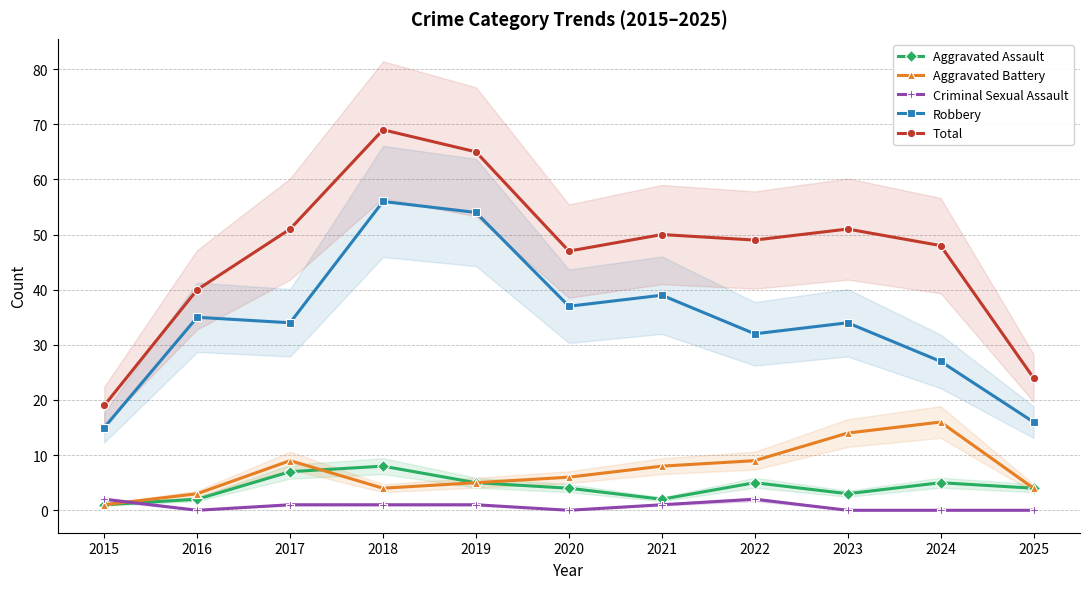

Reading left to right, what are all the values shown in this chart?

Aggravated Assault: 2015=1	2016=2	2017=7	2018=8	2019=5	2020=4	2021=2	2022=5	2023=3	2024=5	2025=4
Aggravated Battery: 2015=1	2016=3	2017=9	2018=4	2019=5	2020=6	2021=8	2022=9	2023=14	2024=16	2025=4
Criminal Sexual Assault: 2015=2	2016=0	2017=1	2018=1	2019=1	2020=0	2021=1	2022=2	2023=0	2024=0	2025=0
Robbery: 2015=15	2016=35	2017=34	2018=56	2019=54	2020=37	2021=39	2022=32	2023=34	2024=27	2025=16
Total: 2015=19	2016=40	2017=51	2018=69	2019=65	2020=47	2021=50	2022=49	2023=51	2024=48	2025=24